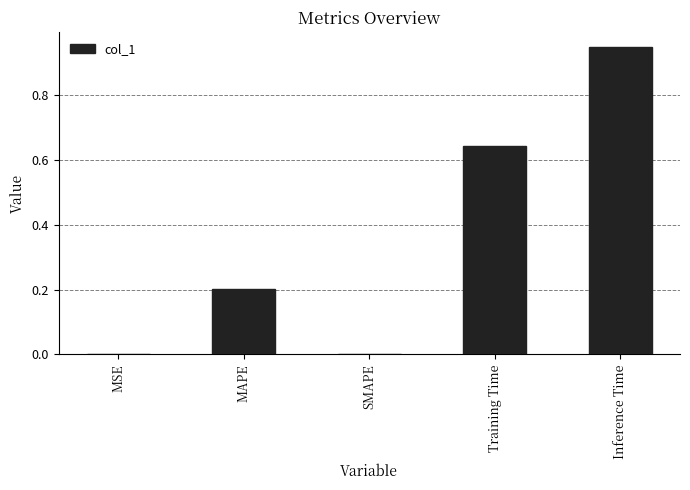

How many distinct data groups are displayed?

1